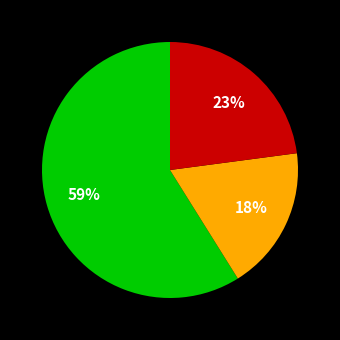

Is there a majority slice in this chart?

Yes